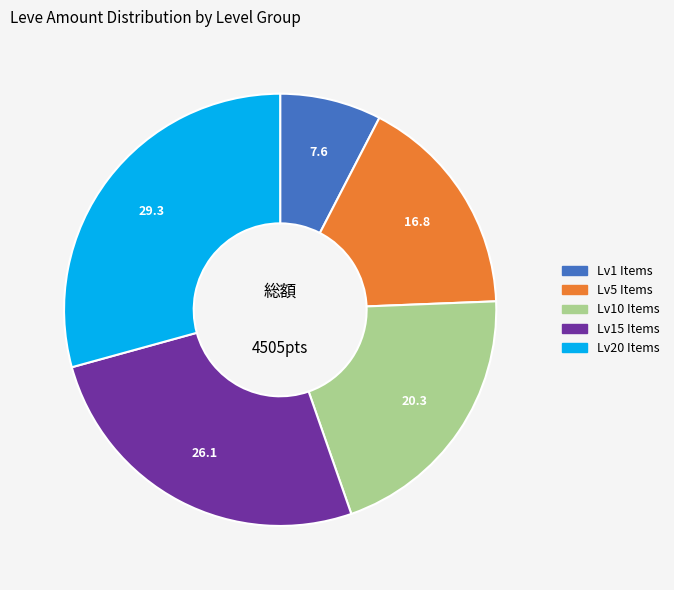

Does any single category account for the majority?

No